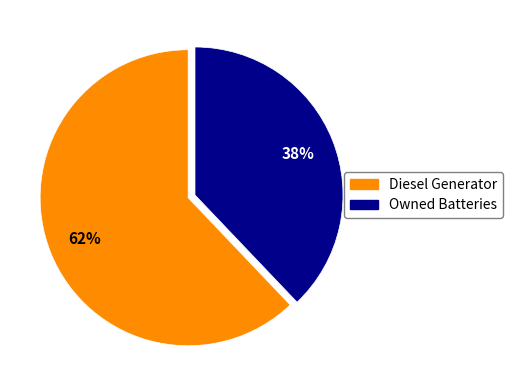

How many segments does this pie chart have?

2